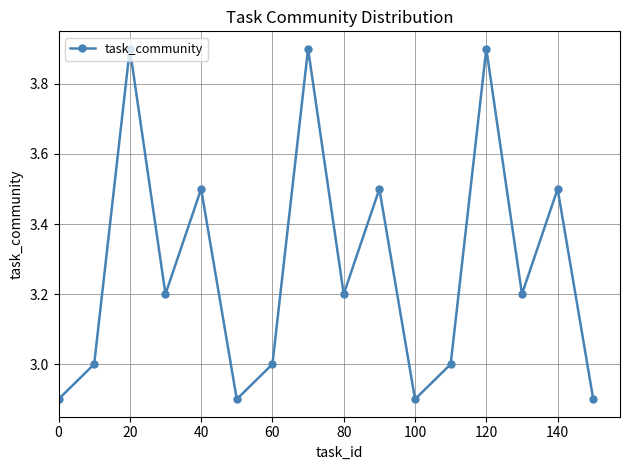

What is the average value?

3.3